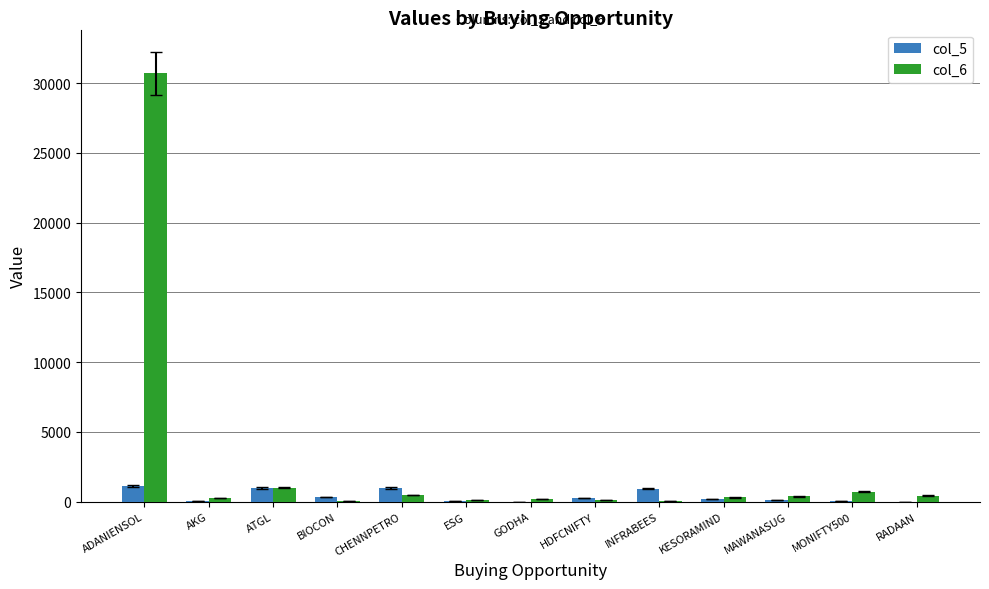

At which category does the chart reach its peak across all series?

ADANIENSOL